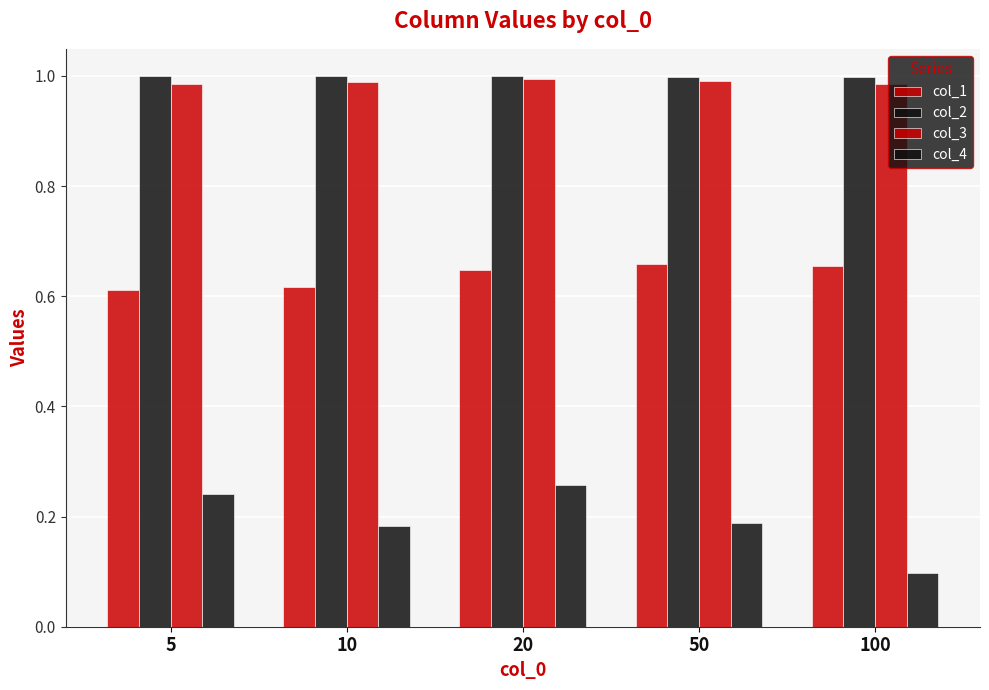

Read the col_4 value at 50.

0.2